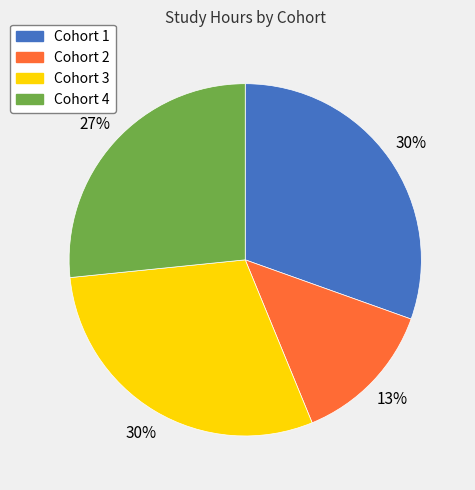

What percentage is the Cohort 3 slice, to the nearest percent?

30%